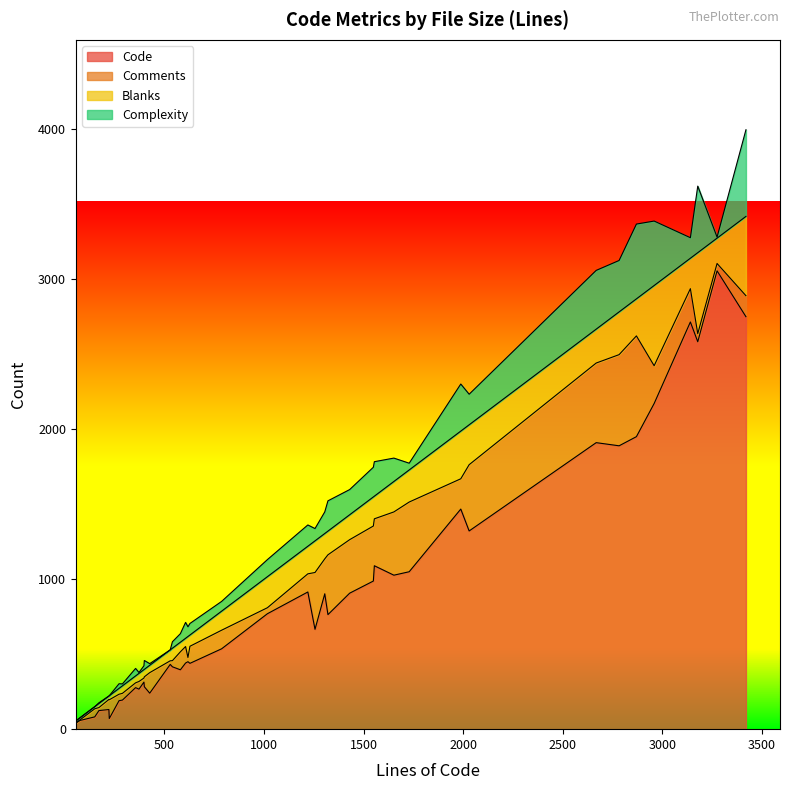

Which series has the widest spread of values?

Code